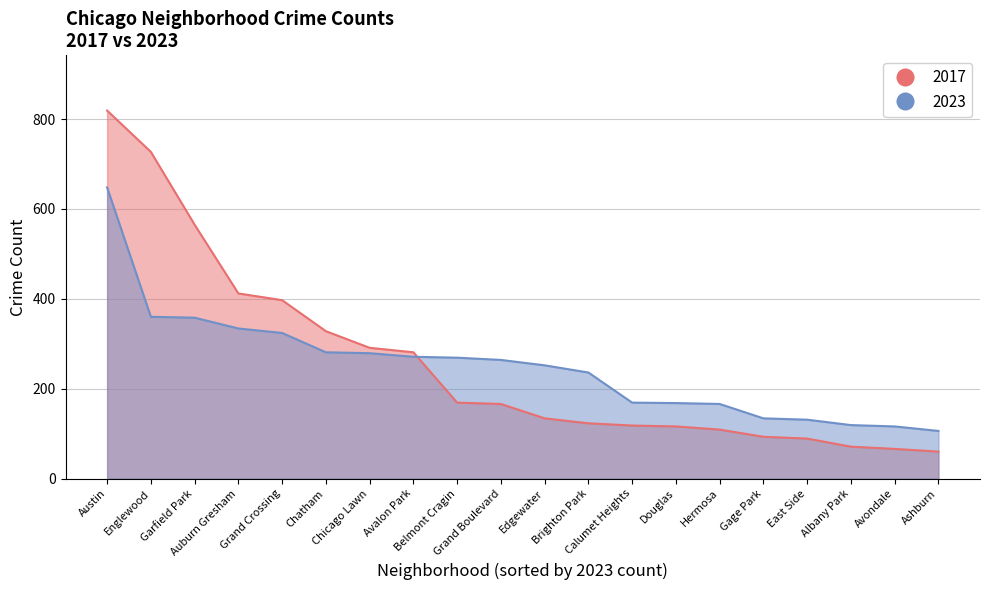

What is the label of the 2nd point from the right?

Avondale